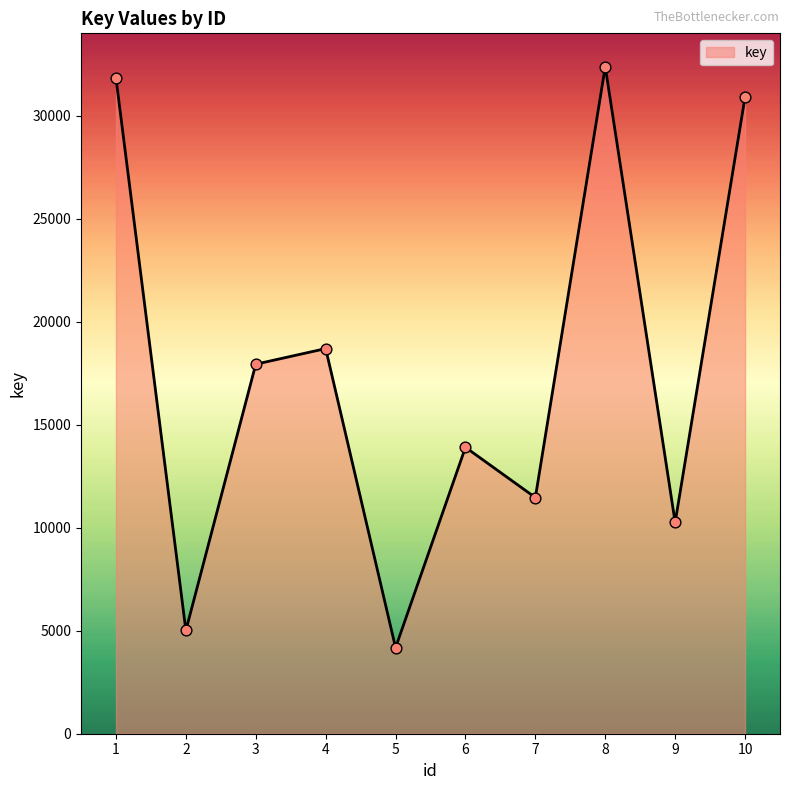

Between 8 and 6, which is larger?

8